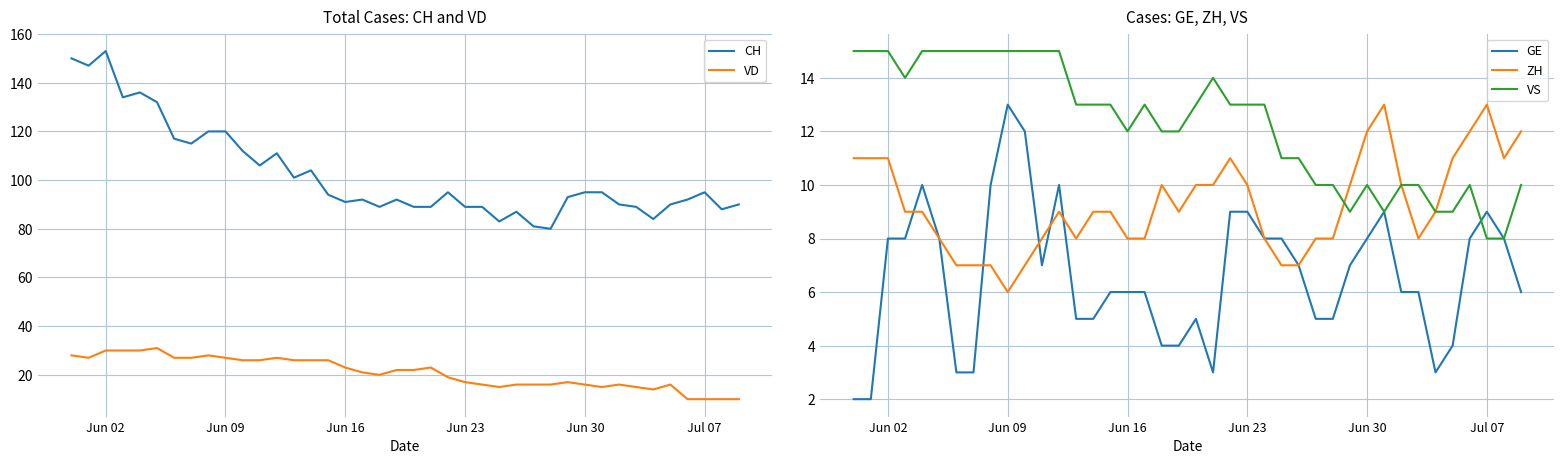

Which series has the largest total across all categories?

CH